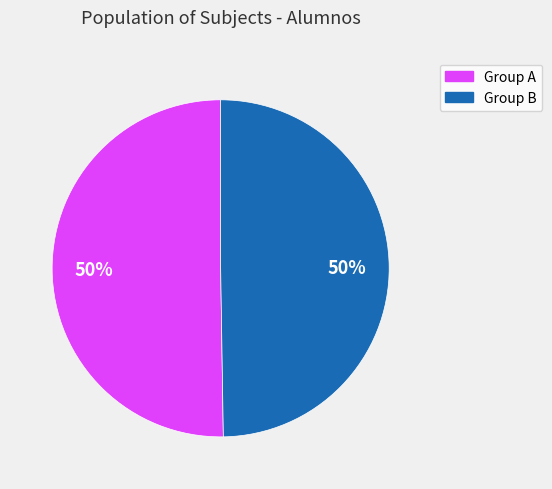

To the nearest percent, what is the average slice percentage?

50%